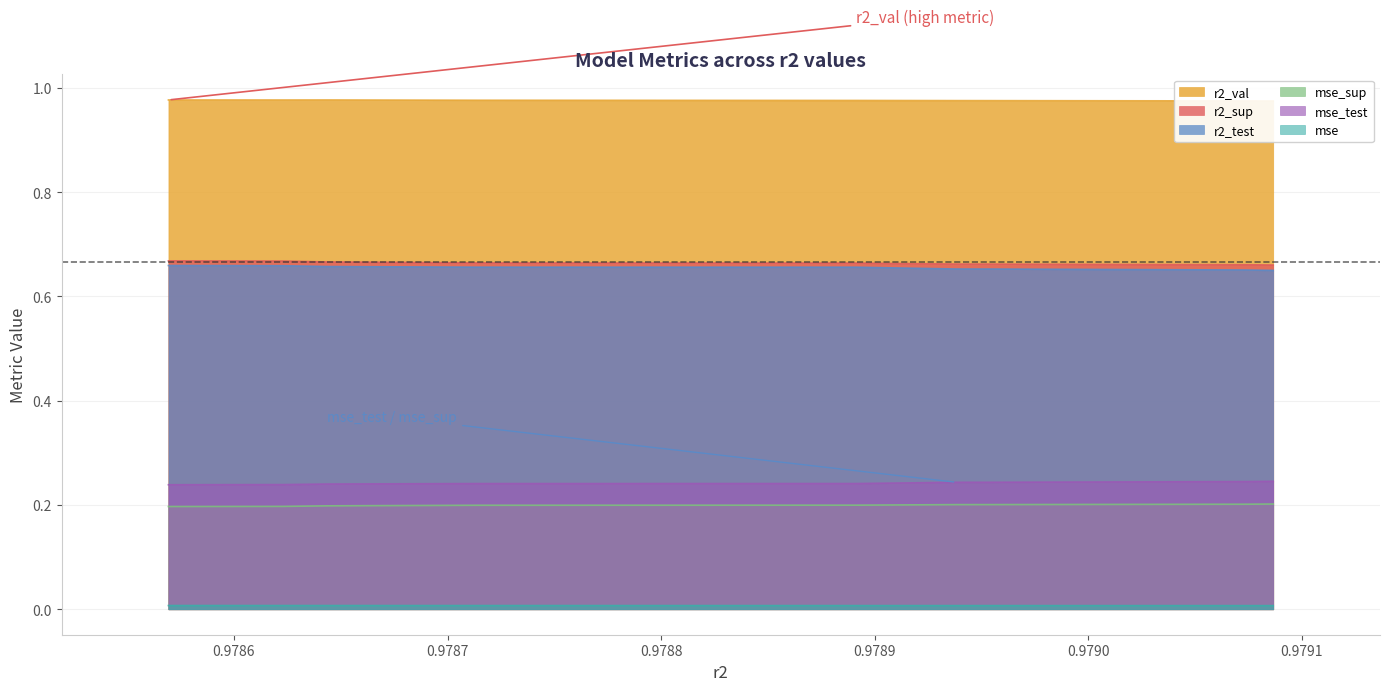

How many r2_test values are between 0 and 1?

10